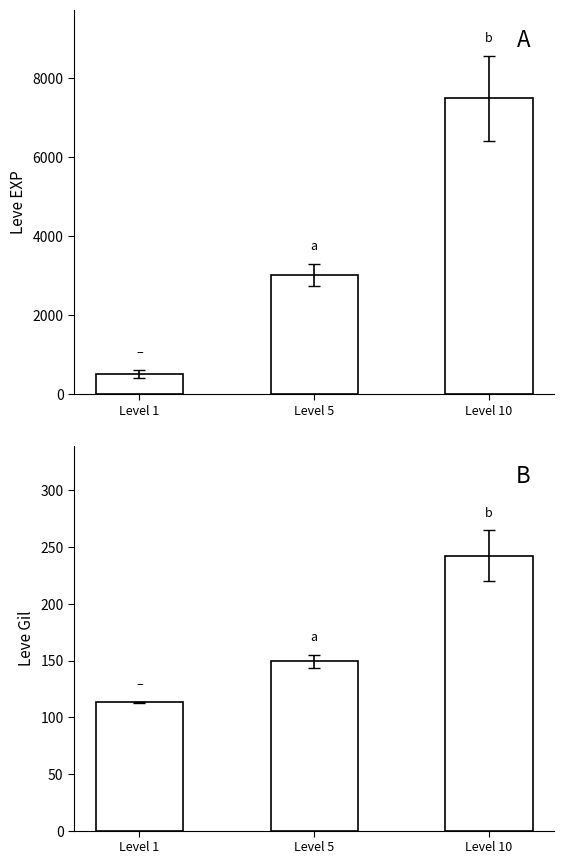

What are all the series names shown in the legend?

Leve EXP, Leve Gil